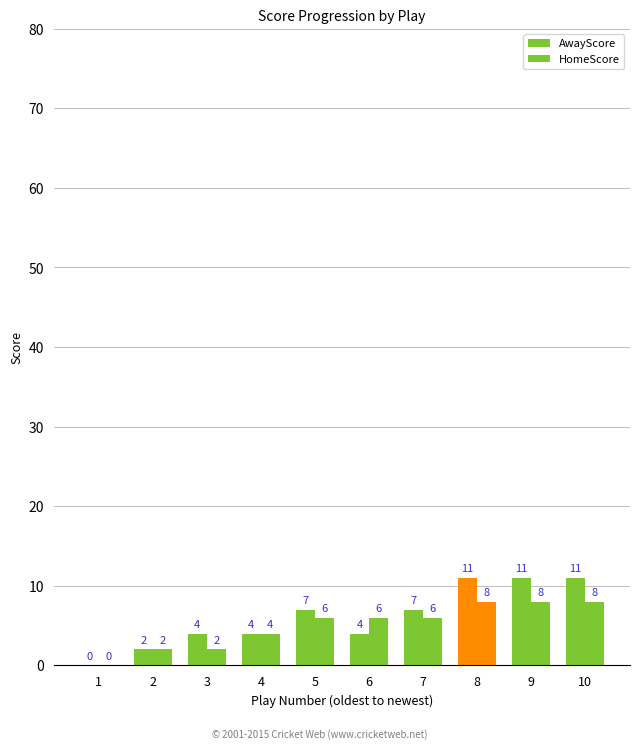

Are the bars horizontal?

No